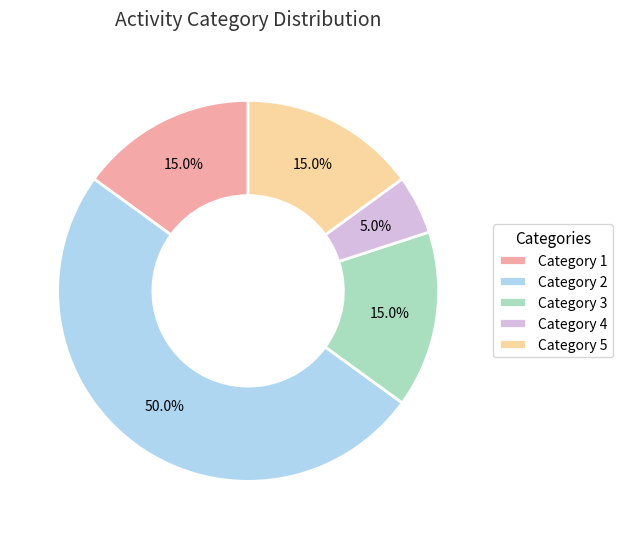

What is the largest slice in the pie chart?

Category 2